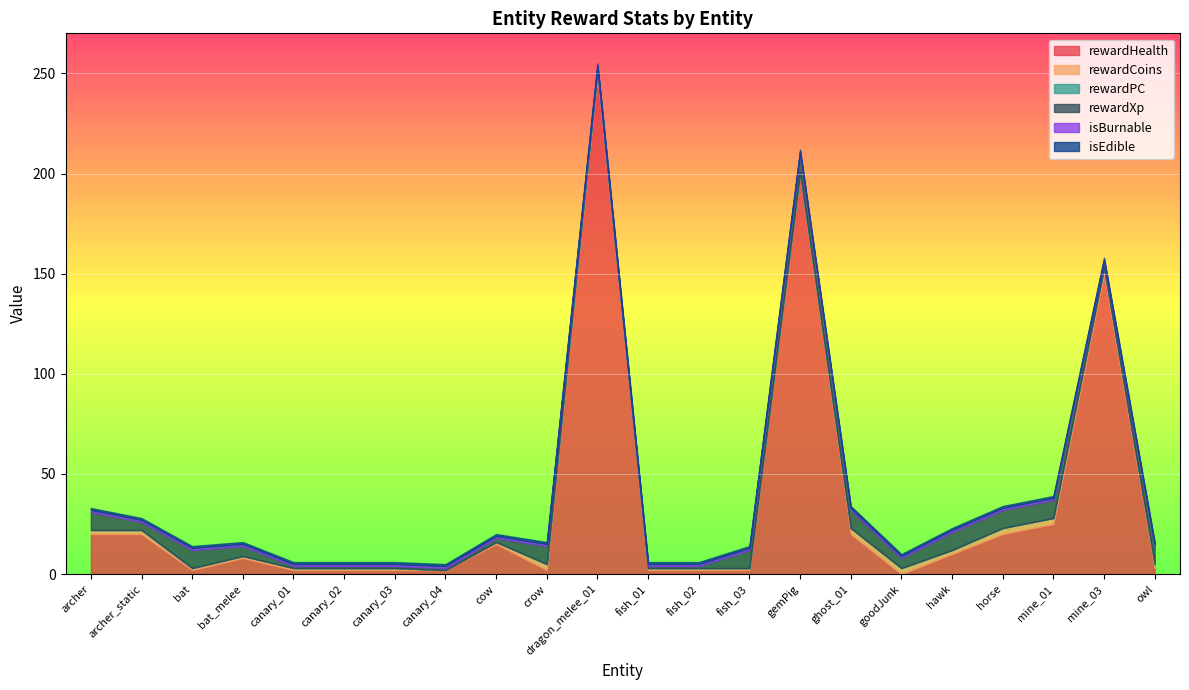

What is the maximum value for isEdible?

1